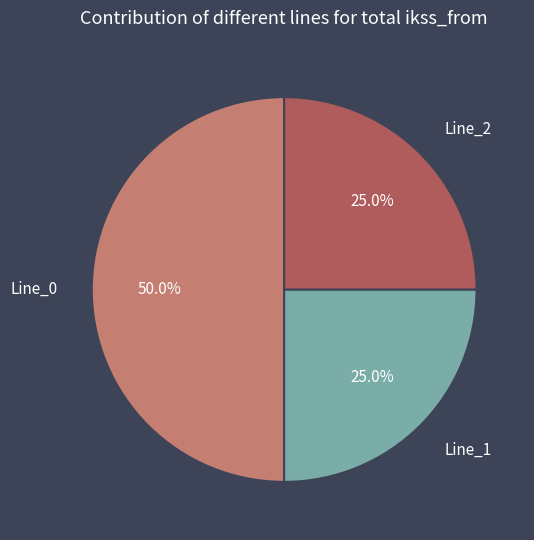

To the nearest percent, what is the combined percentage of Line_2 and Line_0?

75%